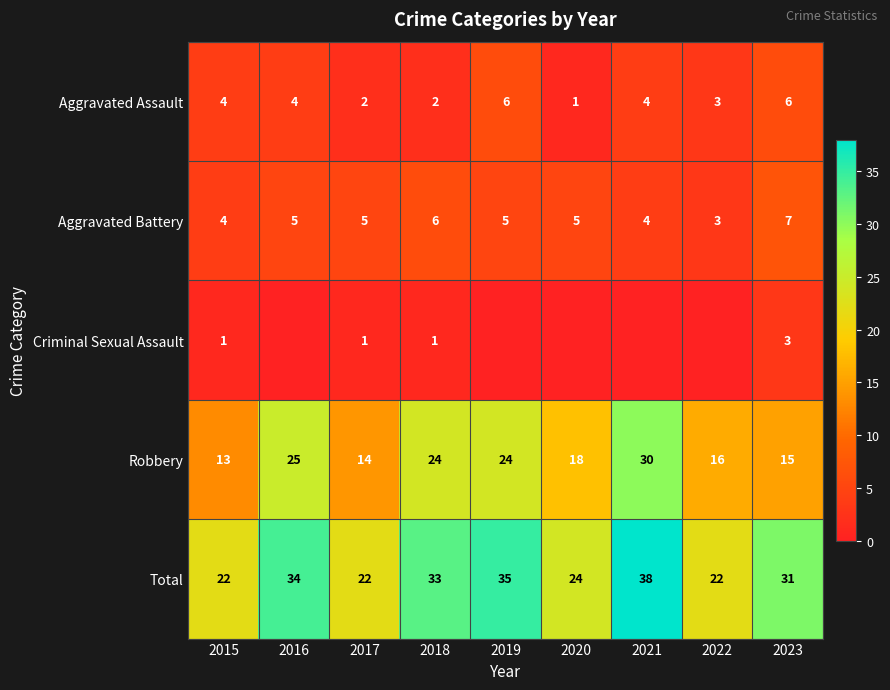

Read the Robbery value at 2019, to the nearest 10.

20